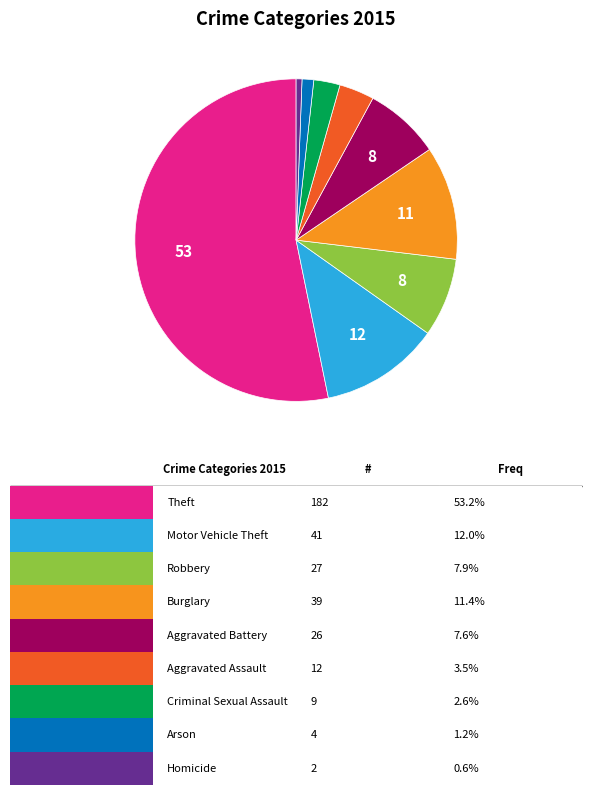

Does any single category account for the majority?

Yes